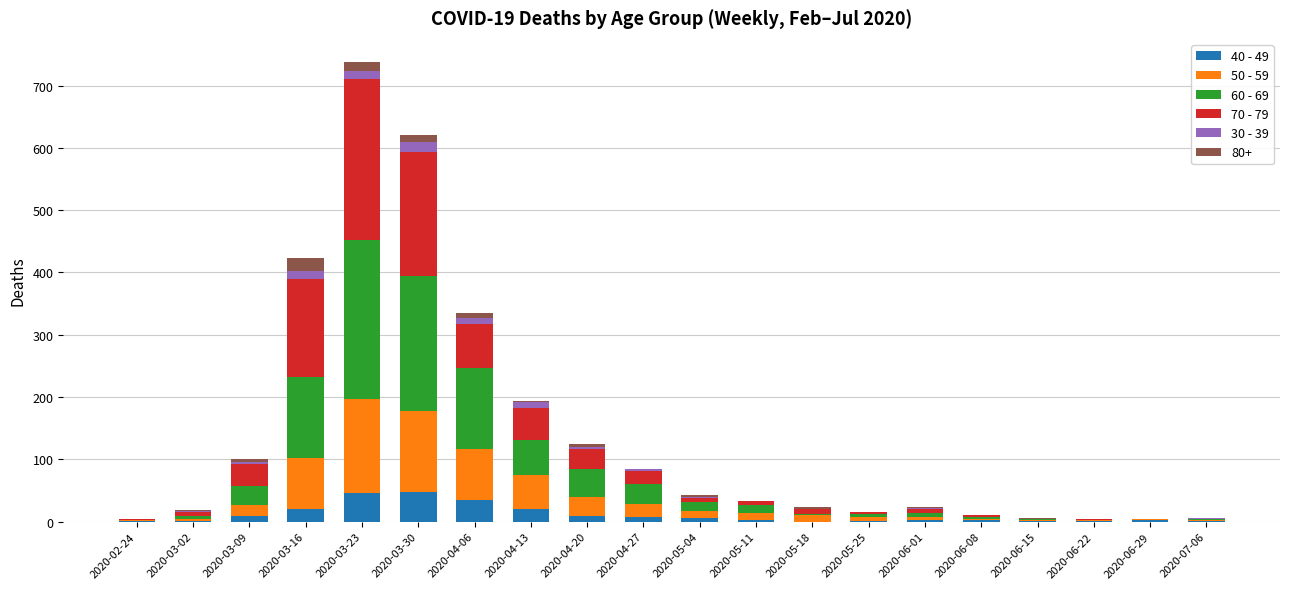

At which category is the sum across all series the highest?

2020-03-23